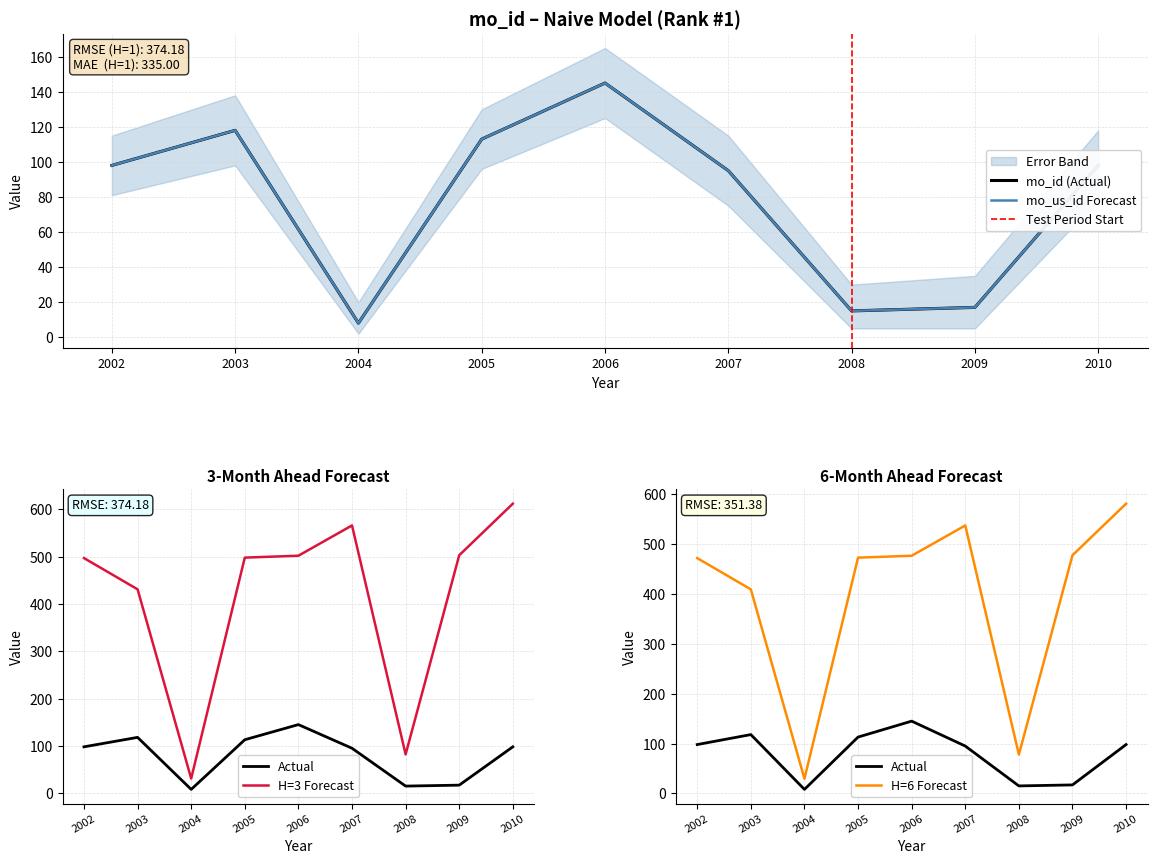

Is it true that mo_us_id equals 12 at 2004?

False